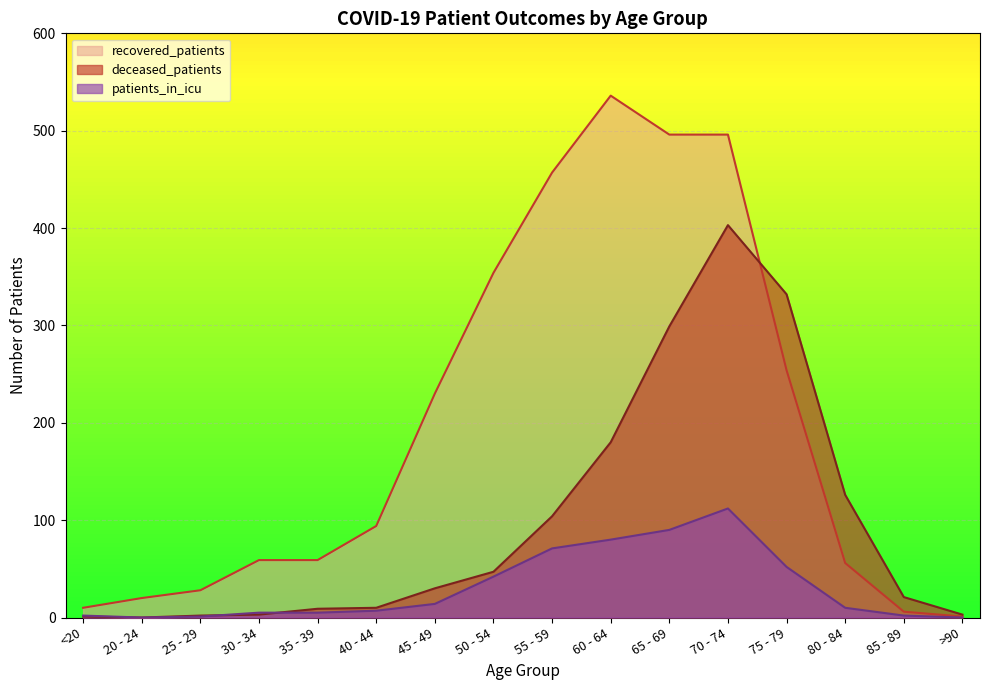

How many values in the patients_in_icu series are below 10?

8